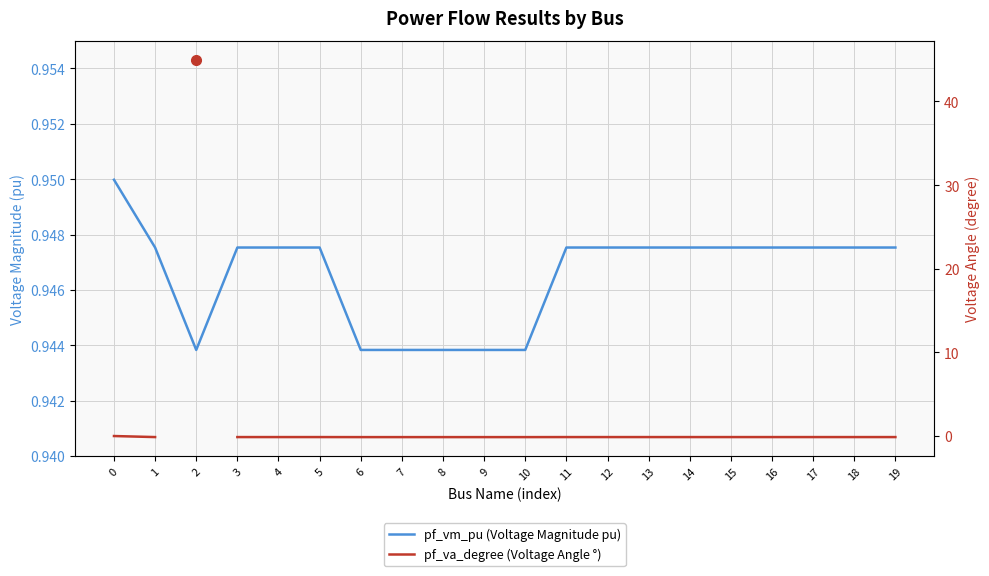

True or false: pf_va_degree (Voltage Angle °) and pf_vm_pu (Voltage Magnitude pu) intersect in this chart.

False